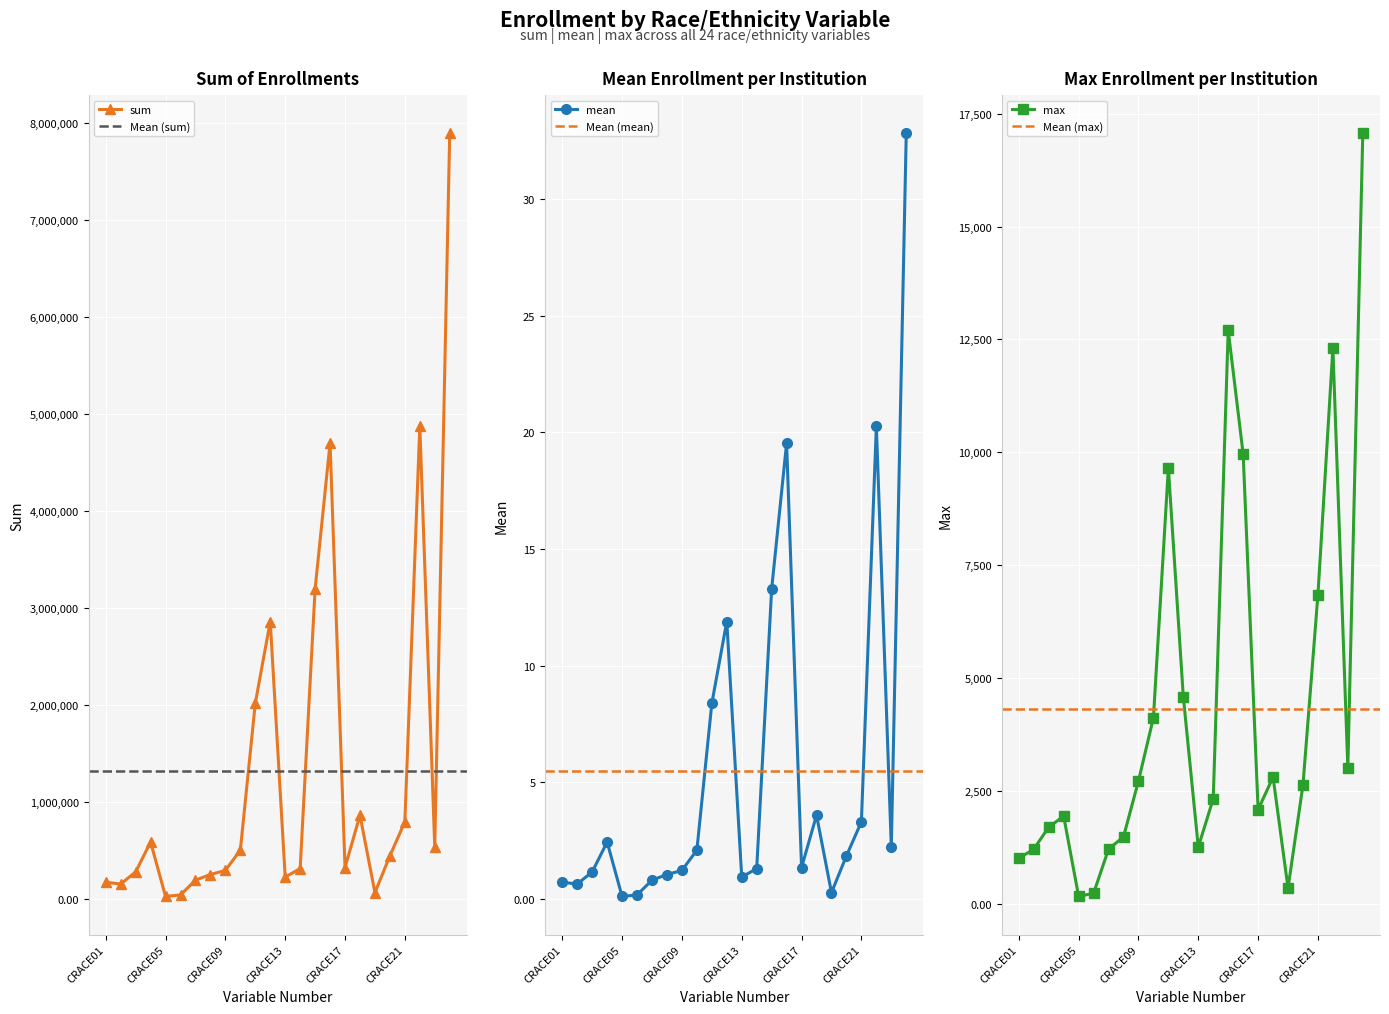

What is the difference between the maximum and minimum values in the sum series?

7869458